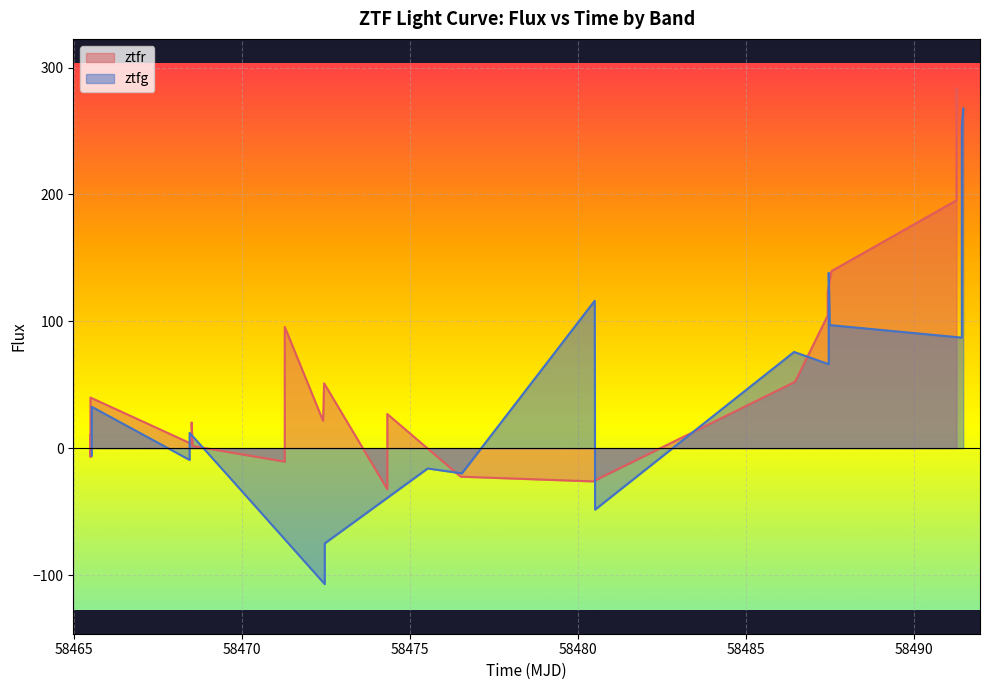

What is the average value of the ztfg series?

41.9